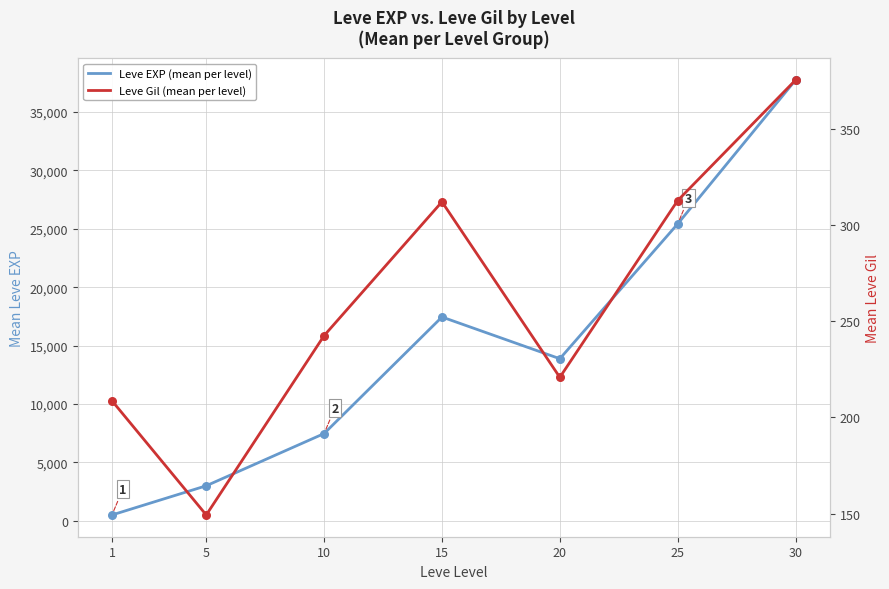

At which category is the sum across all series the highest?

30